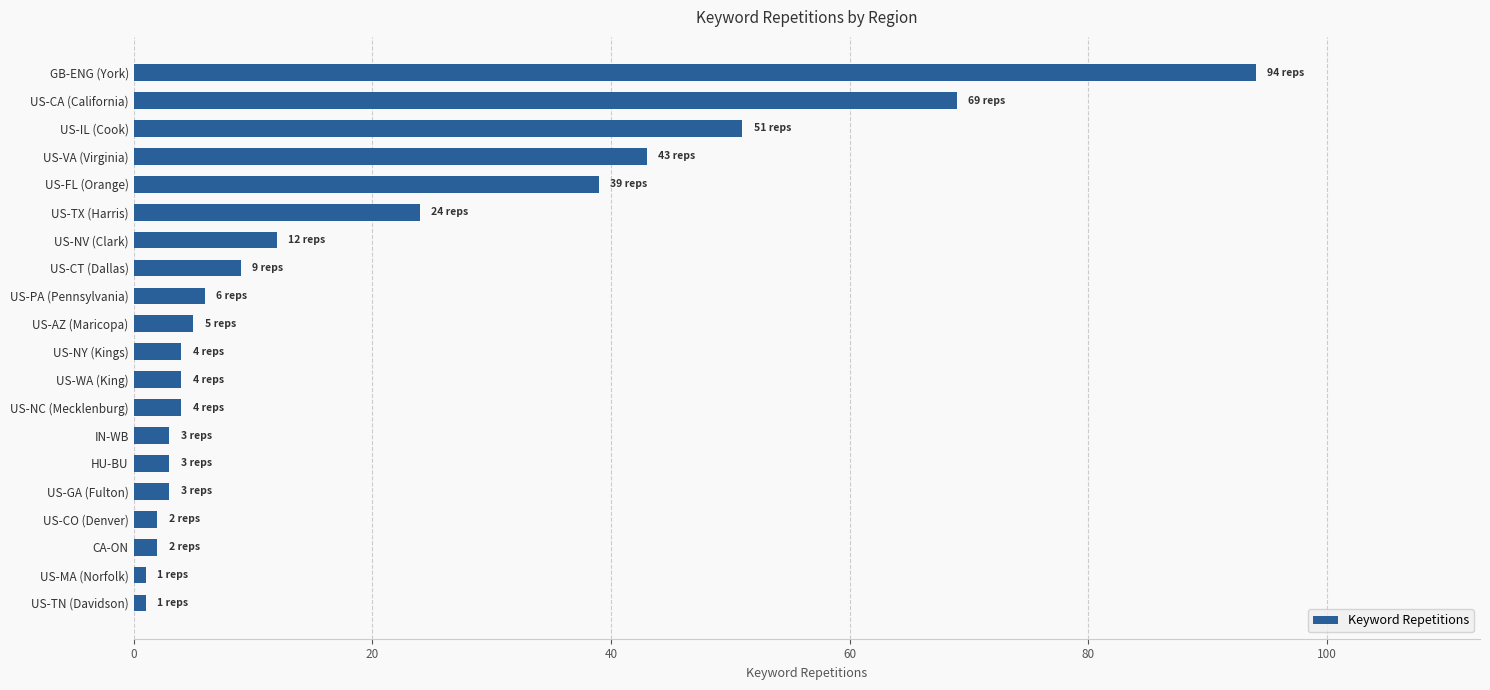

What is the maximum value shown in the chart?

94